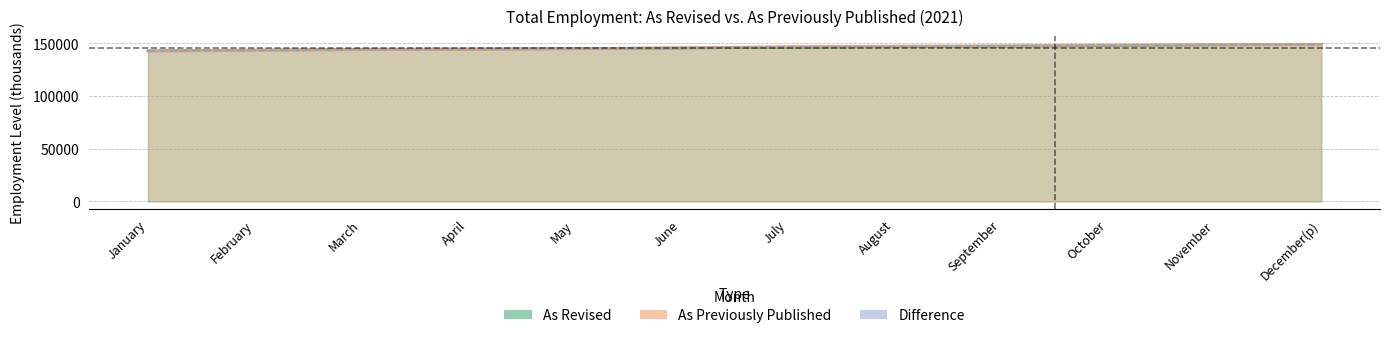

Does the chart display data point markers on the line(s)?

No